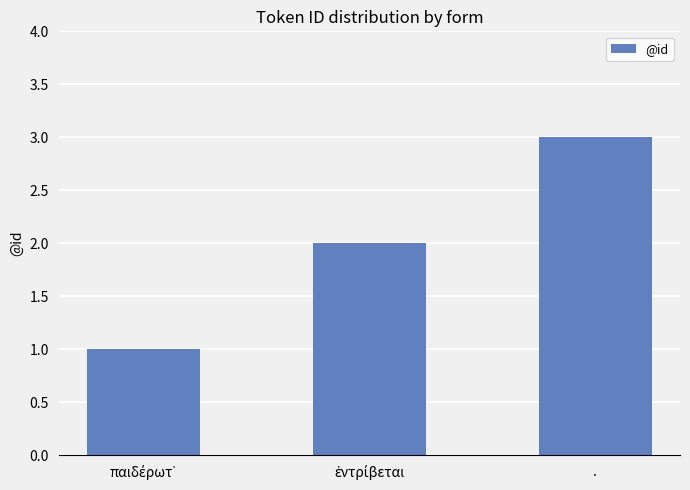

The value at . is 3. True or false?

True